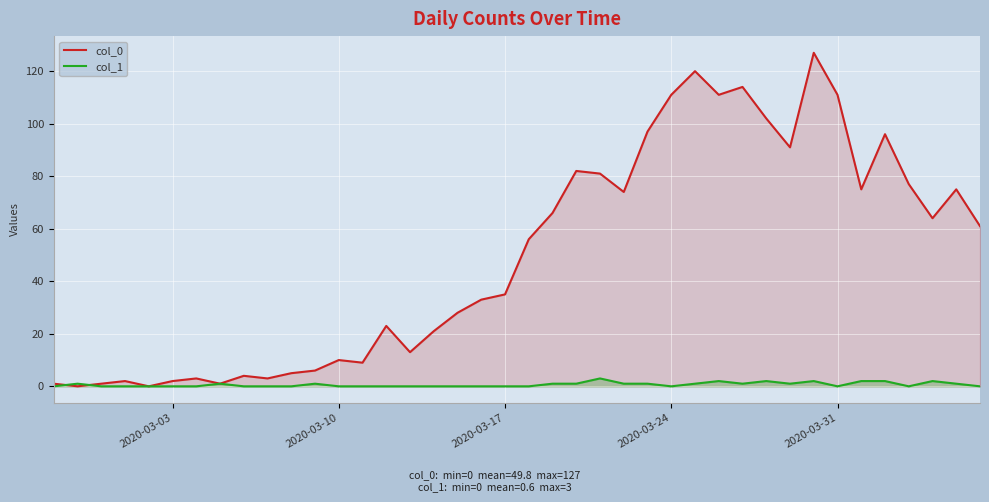

True or false: col_0 and col_1 cross at least once.

True